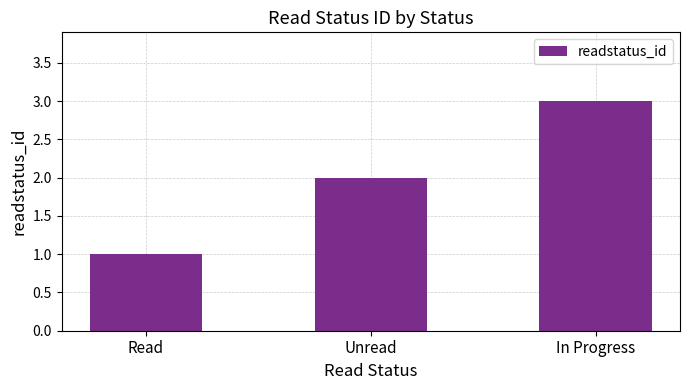

What value does the data have at In Progress?

3